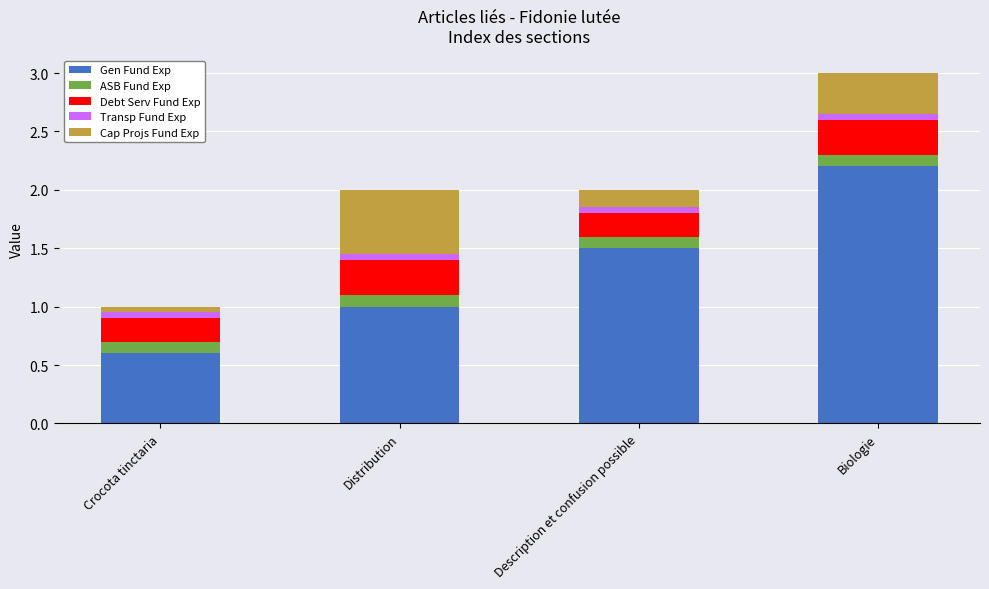

What are all the series names shown in the legend?

Gen Fund Exp, ASB Fund Exp, Debt Serv Fund Exp, Transp Fund Exp, Cap Projs Fund Exp